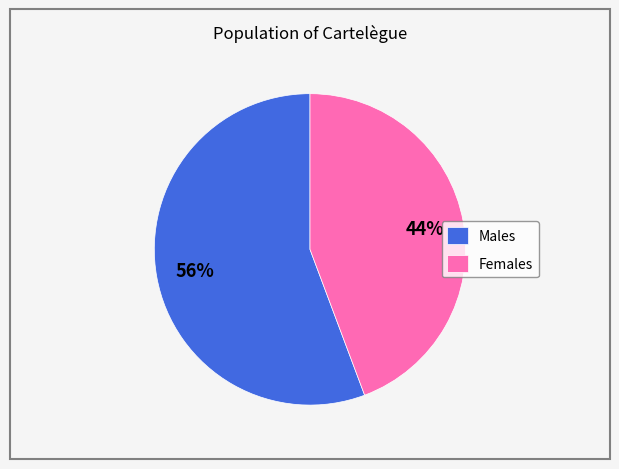

Is it true that Males is 56% of the pie?

True